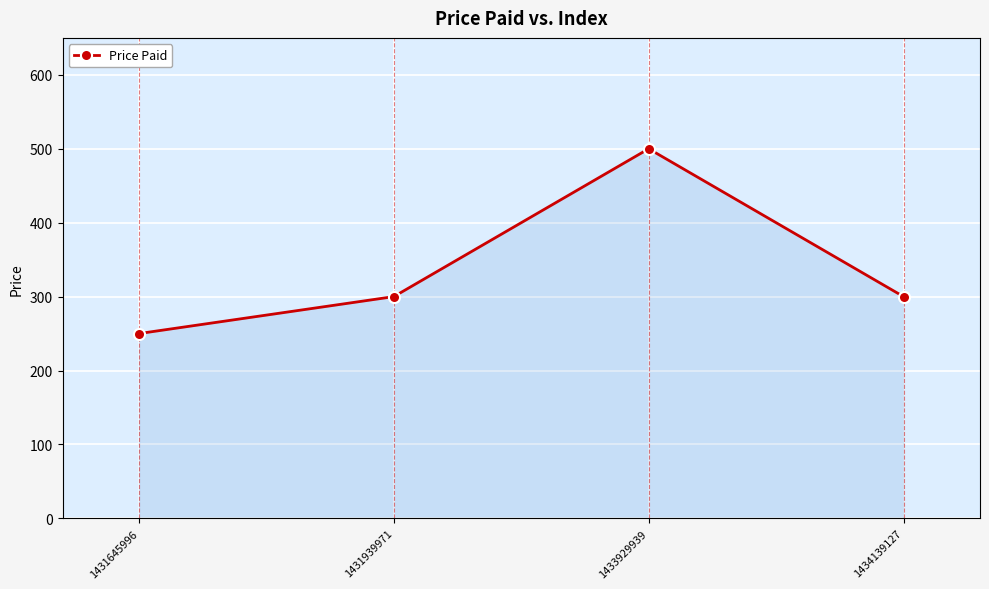

True or false: there are more than 1 points higher than both neighbors.

False